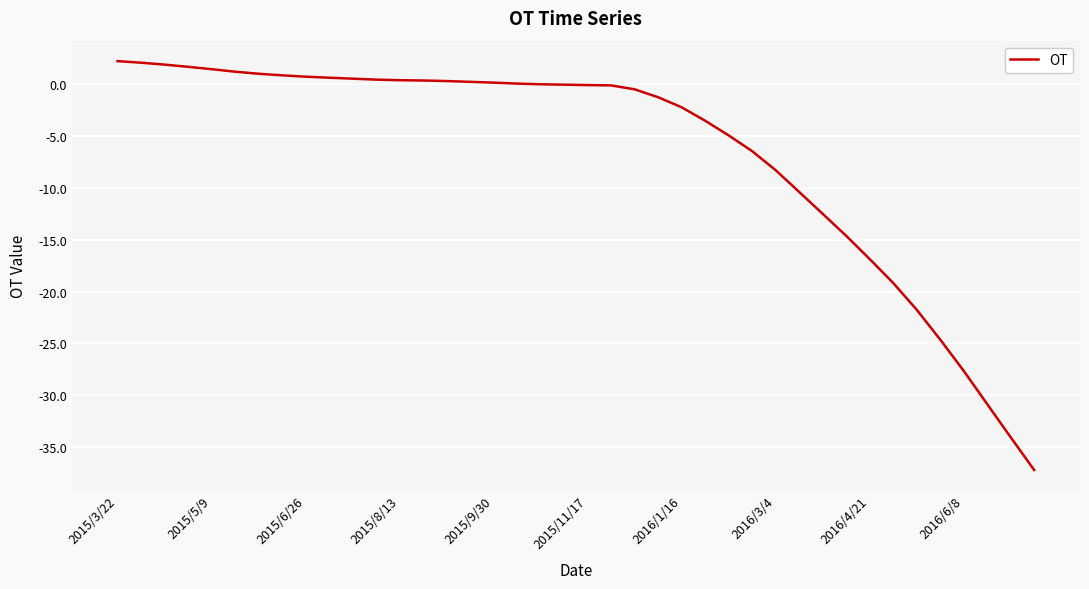

What is the difference between the maximum and minimum values?

39.5